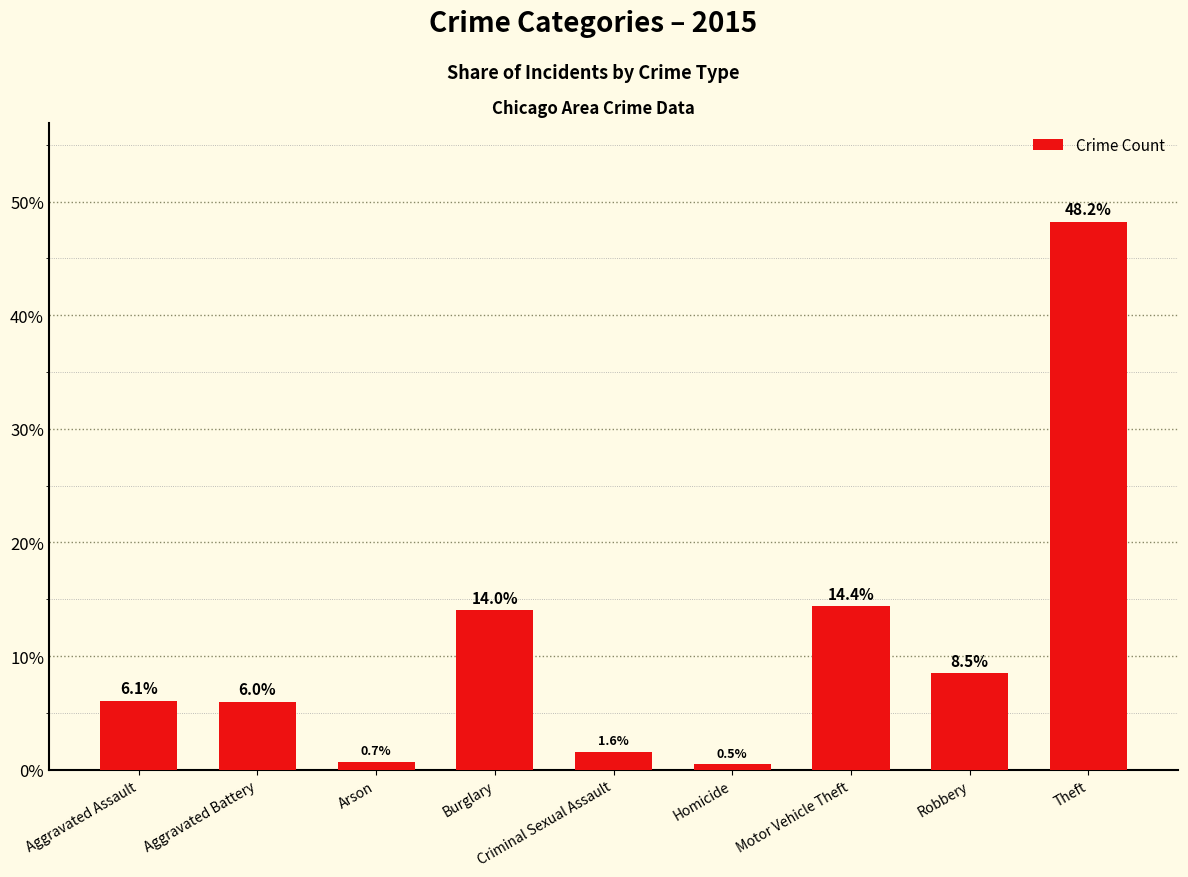

What is the label of the 8th bar from the left?

Robbery